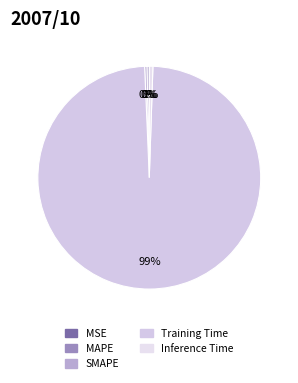

What is the smallest slice in the pie chart?

MSE